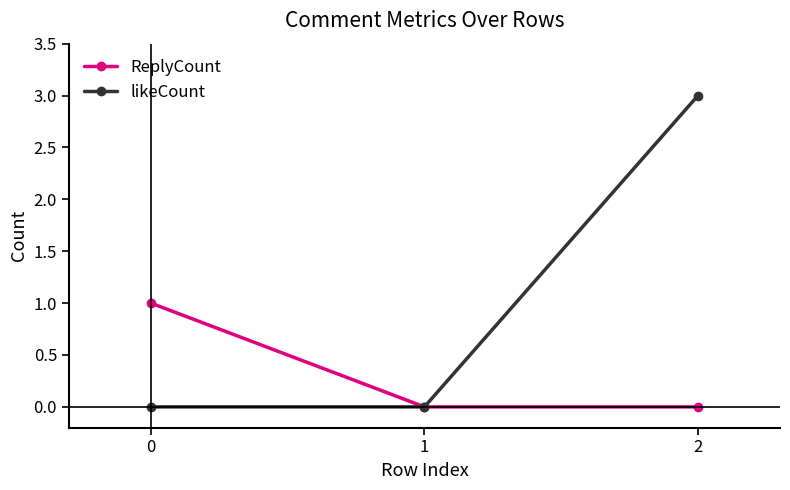

The ReplyCount series shows 0 at 2. True or false?

True